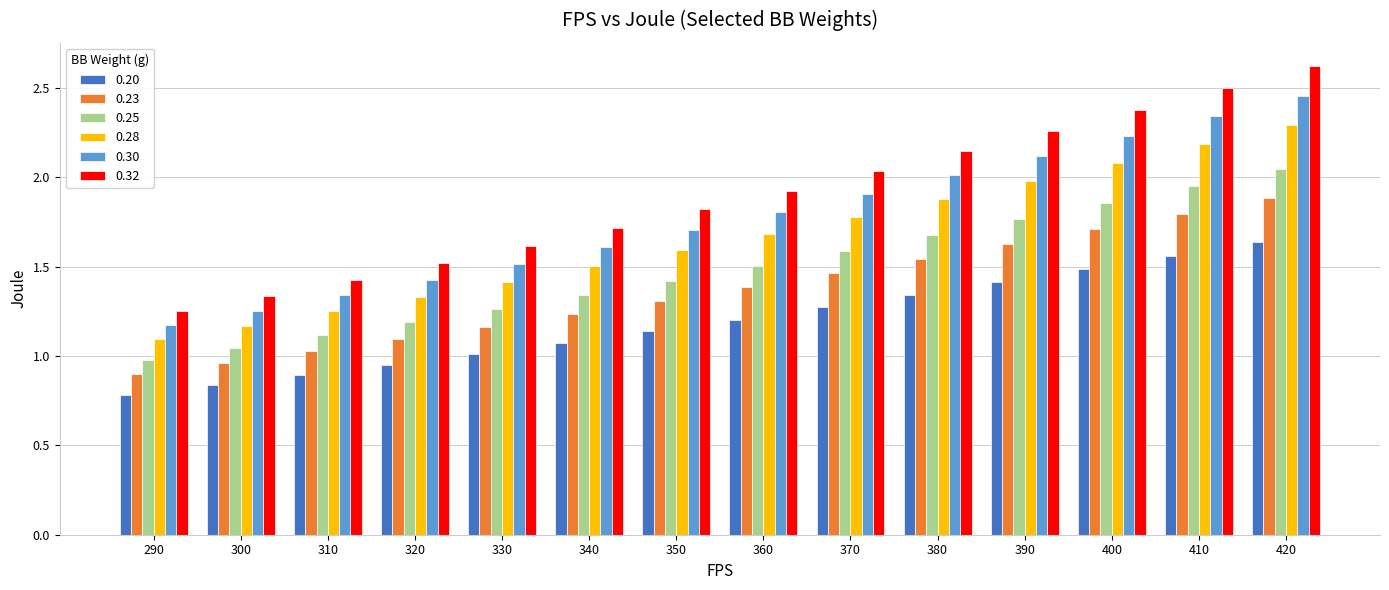

True or false: 0.28 has a value of 0.4 at 300.

False